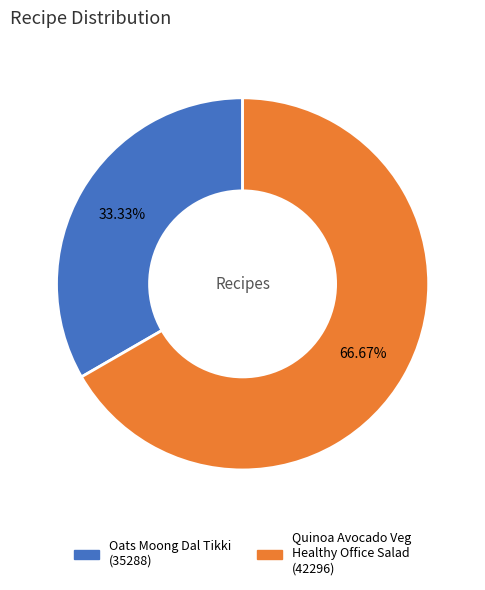

Rank the categories by value from highest to lowest.

Quinoa Avocado Veg Healthy Office Salad (42296), Oats Moong Dal Tikki (35288)